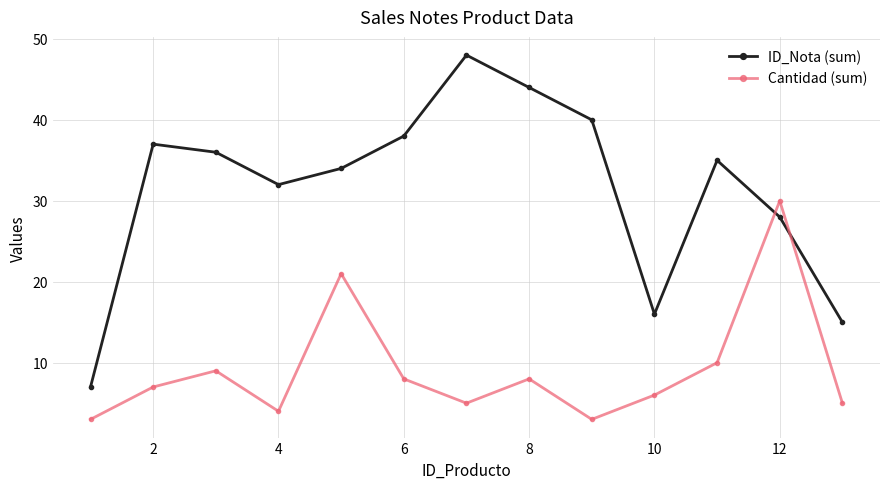

What is the maximum value for Cantidad (sum)?

30